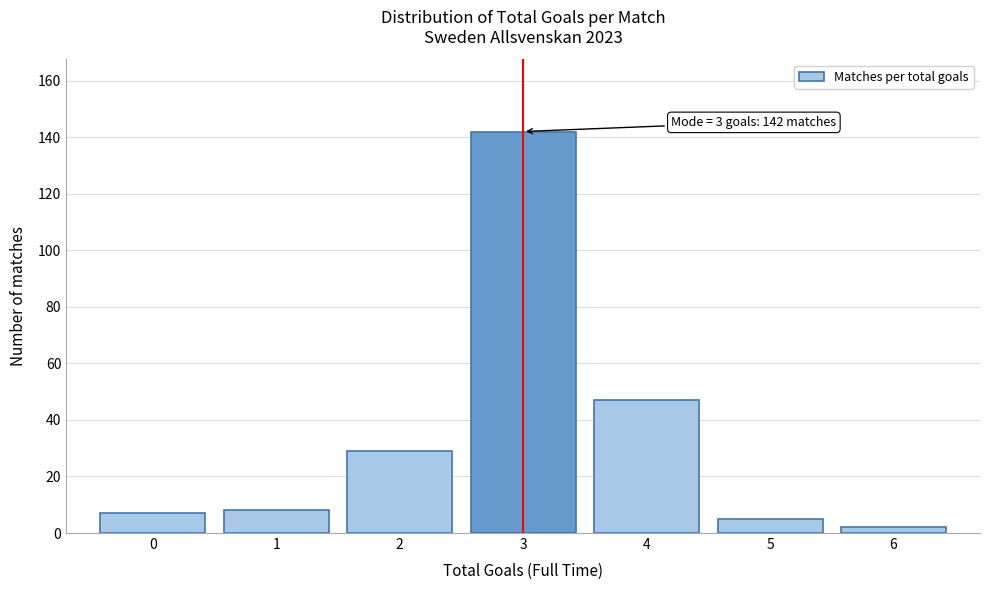

Reading left to right, transcribe all the data shown in this chart.

0=7	1=8	2=29	3=142	4=47	5=5	6=2